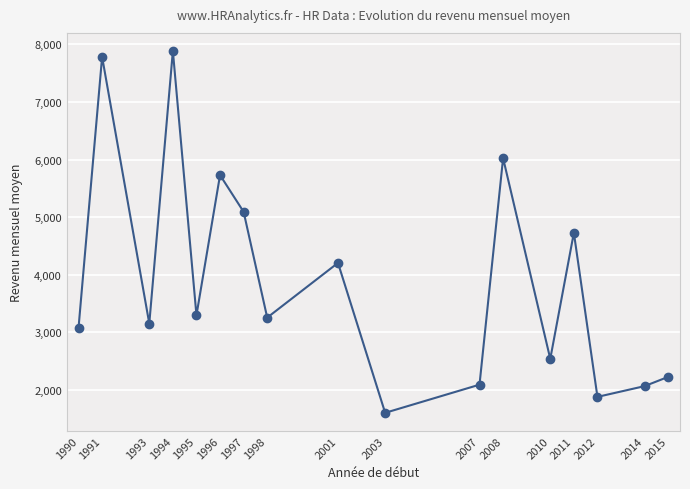

What is the approximate value at 2008?

6024.5